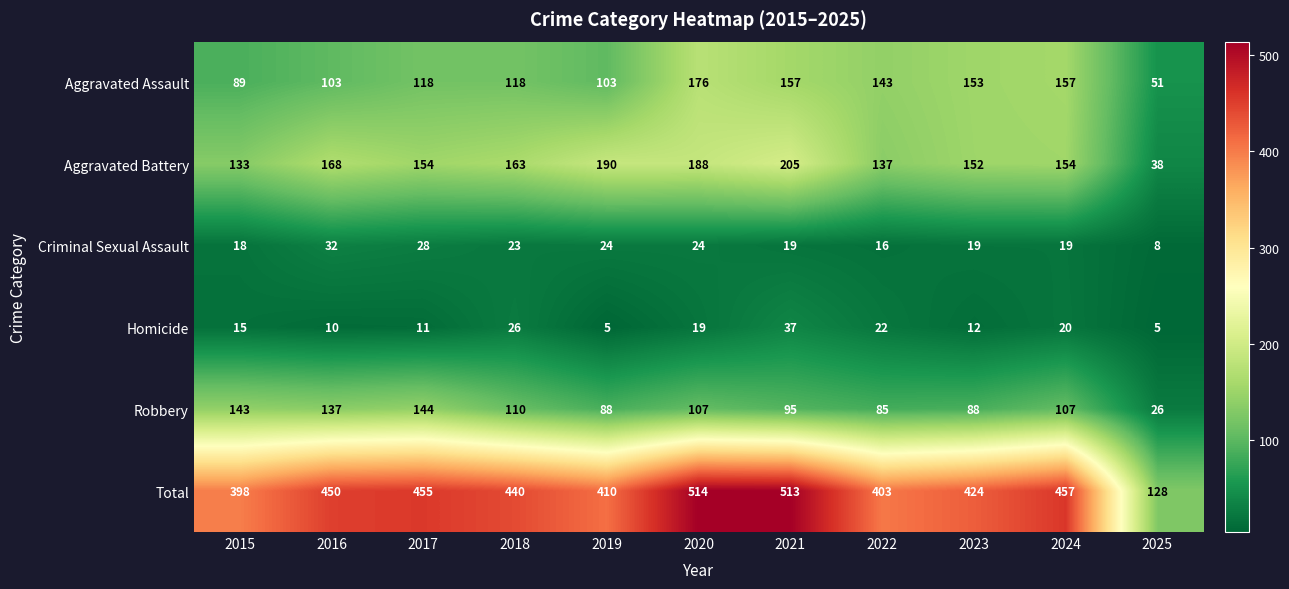

How many data points does each series have?

11